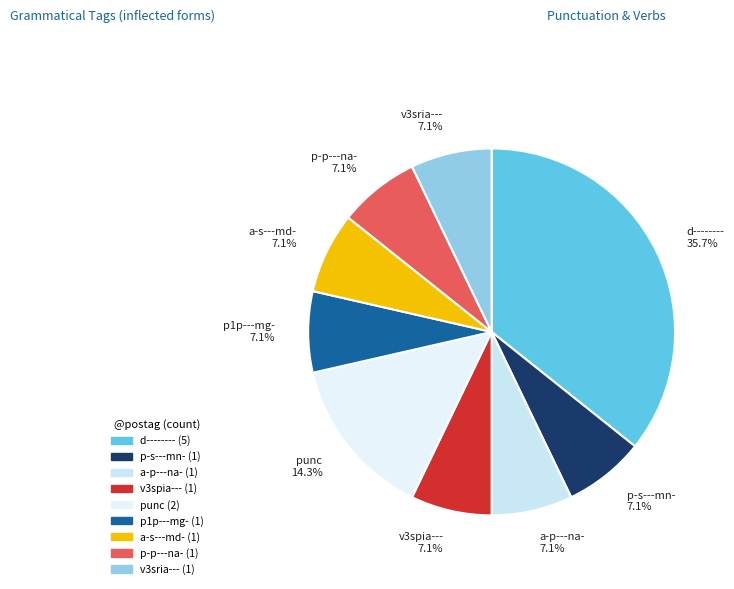

Between v3spia--- 7.1% and d-------- 35.7%, which is larger?

d-------- 35.7%